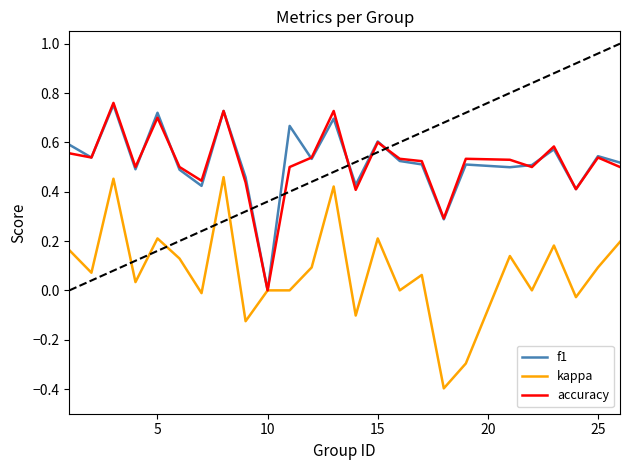

What is the lowest value of the kappa series?

-0.4